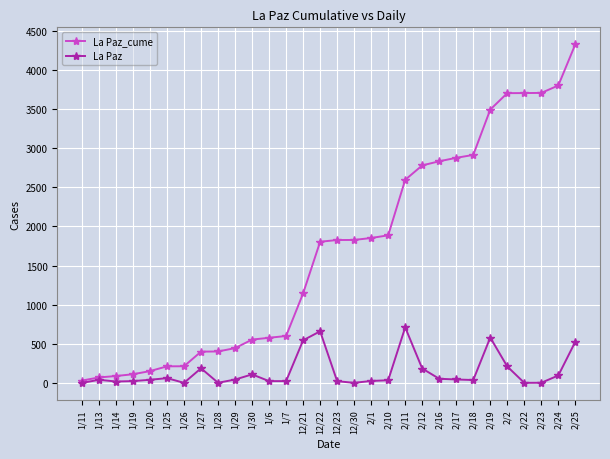

List the series in order of their overall mean, lowest first.

La Paz, La Paz_cume